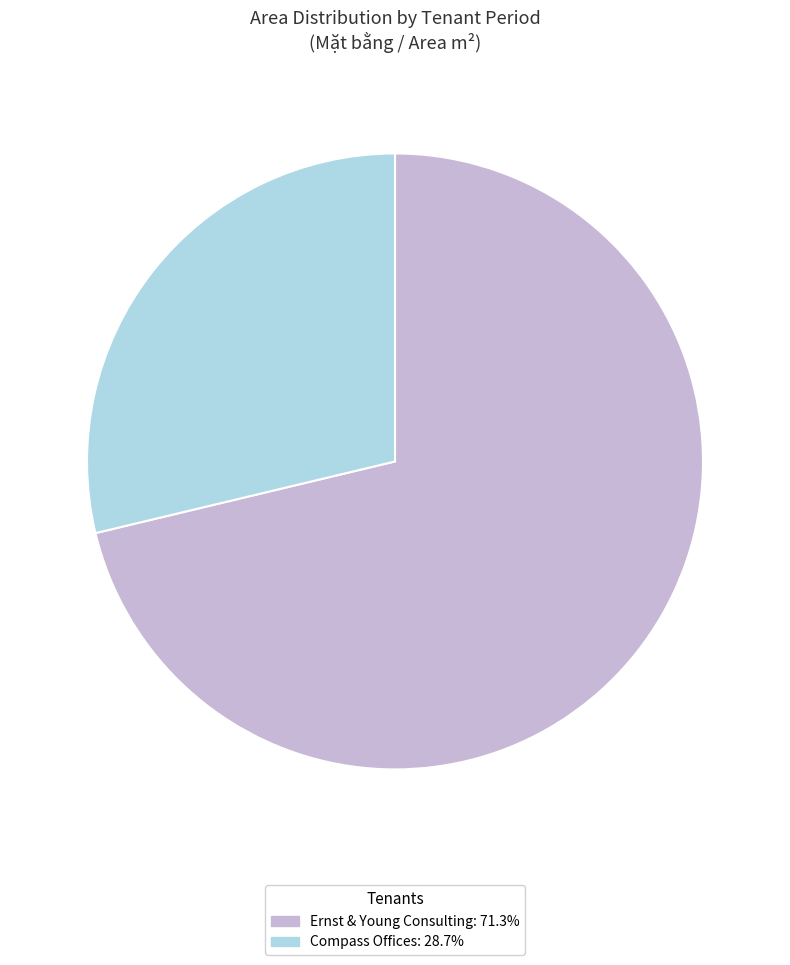

How many slices are in this pie chart?

2